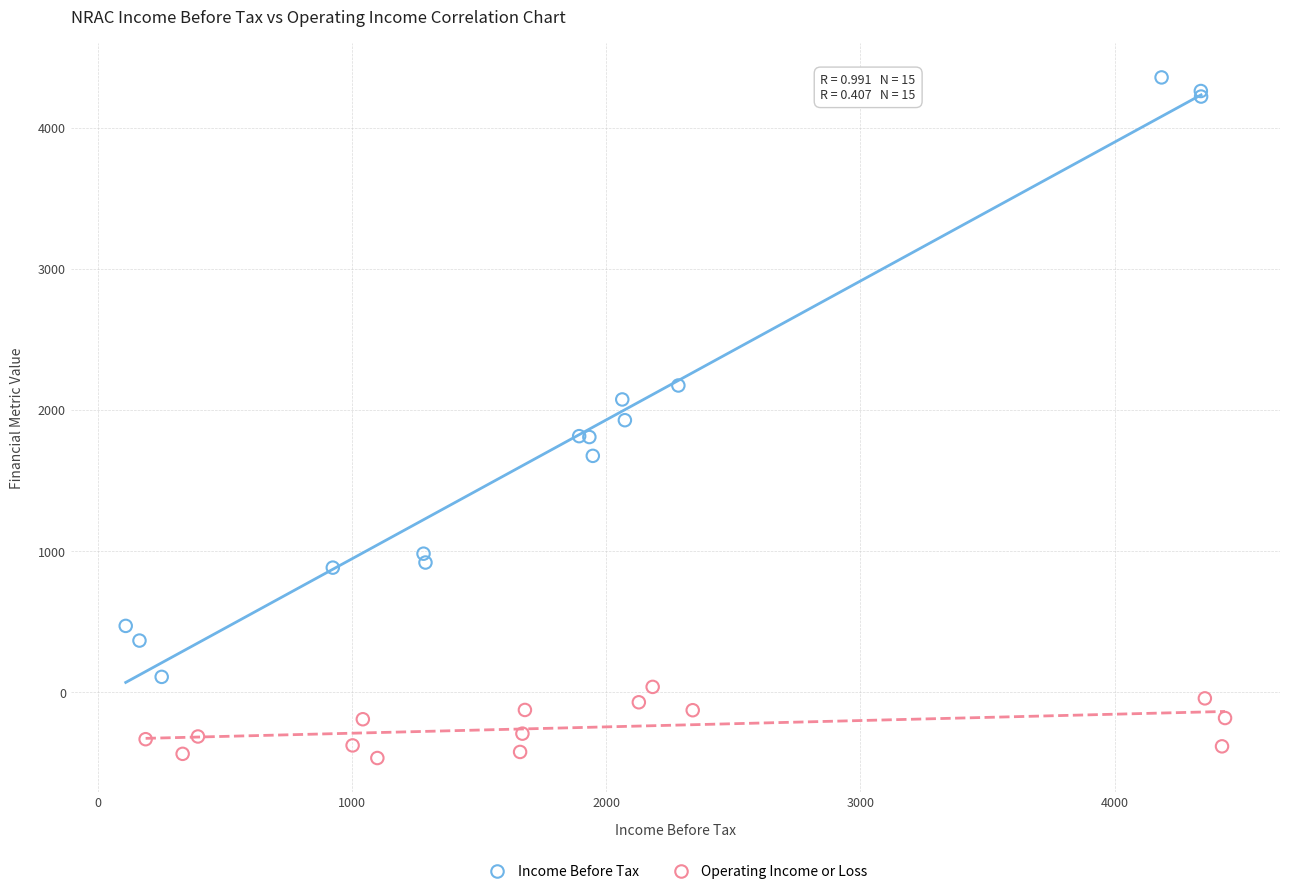

Which series contains the lowest Y value?

Operating Income or Loss